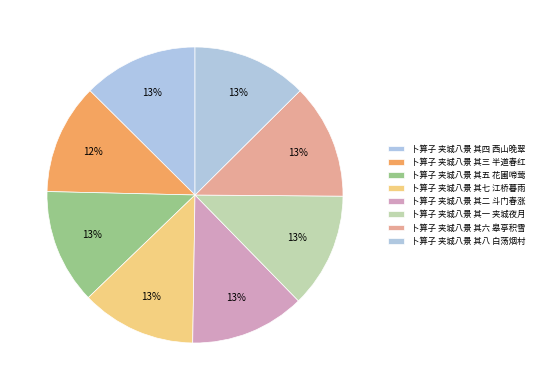

How much of the chart is everything except 卜算子 夹城八景 其六 皋亭积雪?

87.4%